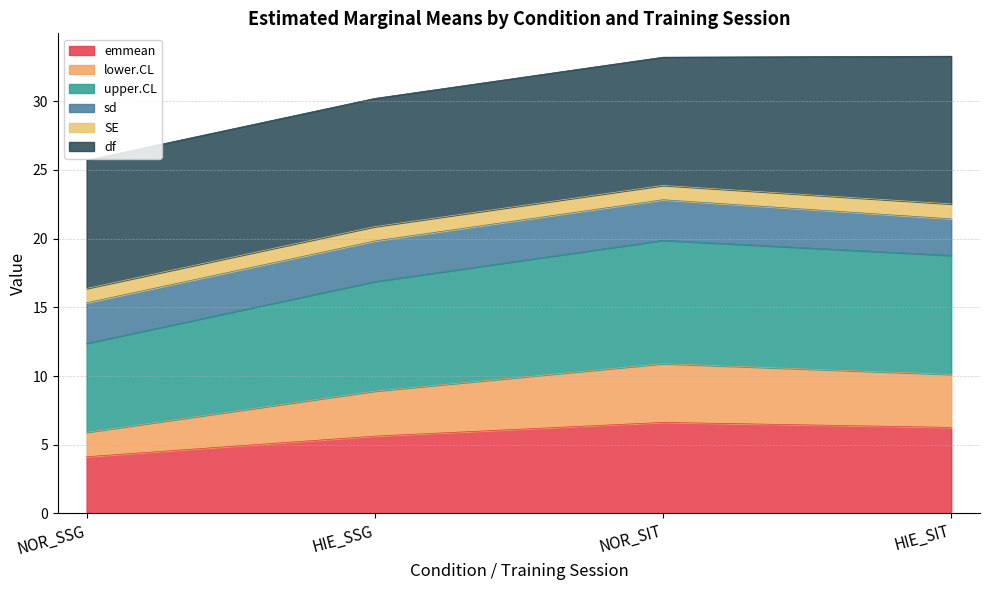

True or false: lower.CL has a value of 16.2 at HIE_SIT.

False